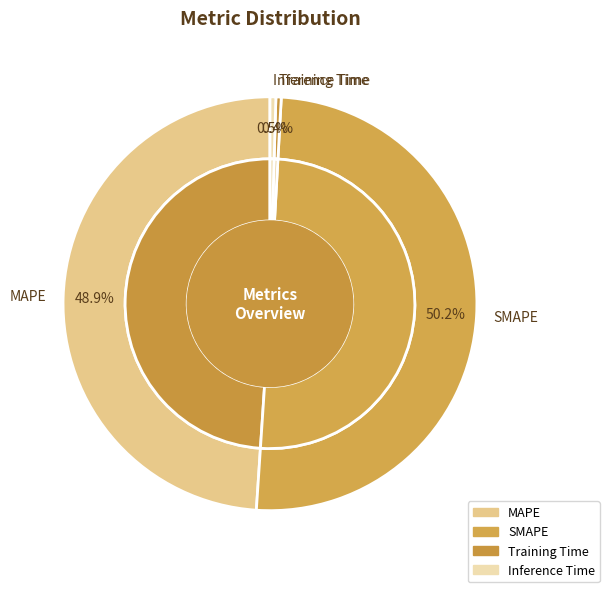

How many slices are in this pie chart?

4